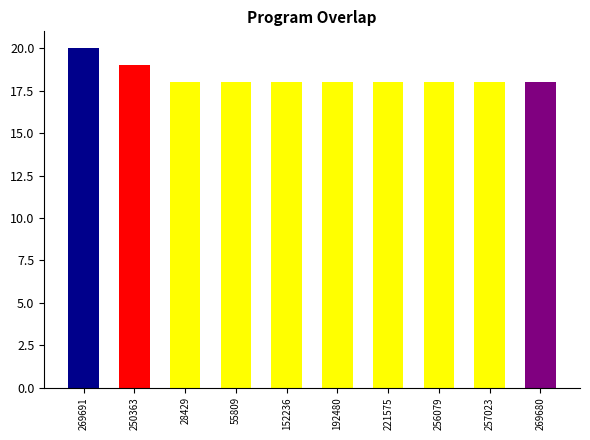

What is the label of the 5th bar from the right?

192480